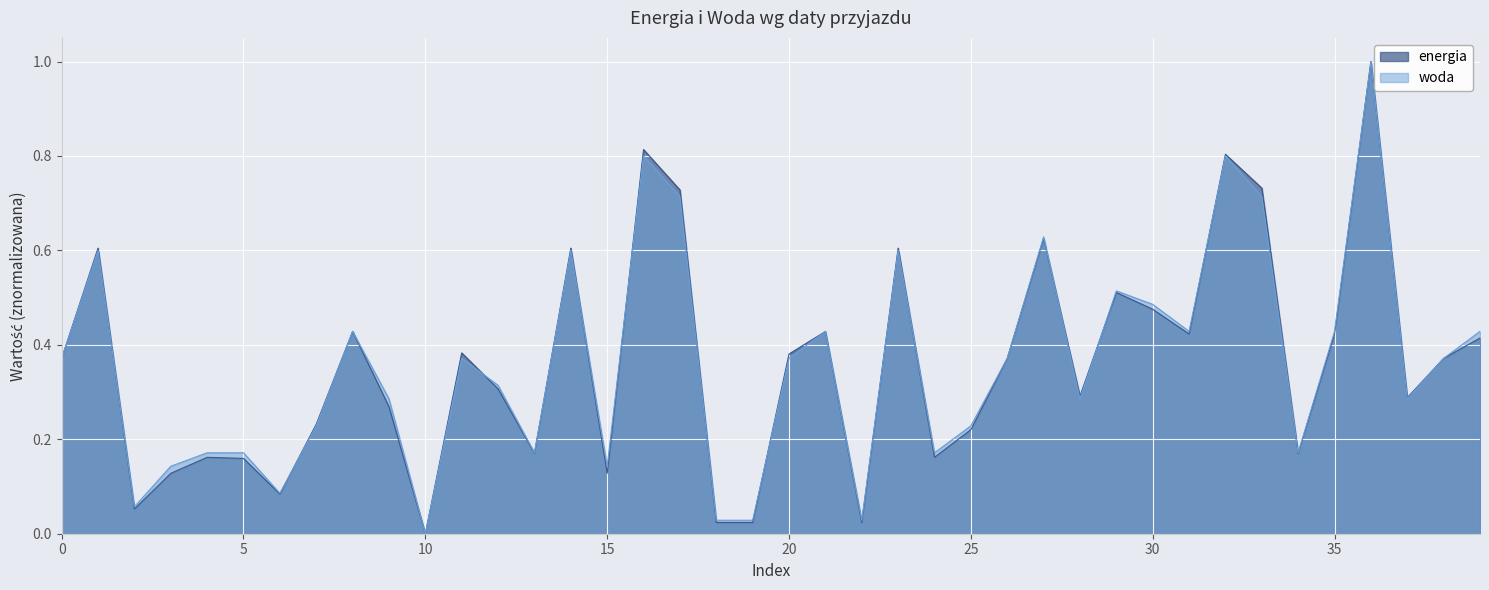

What value does the woda series have at 2014-01-26?

0.3